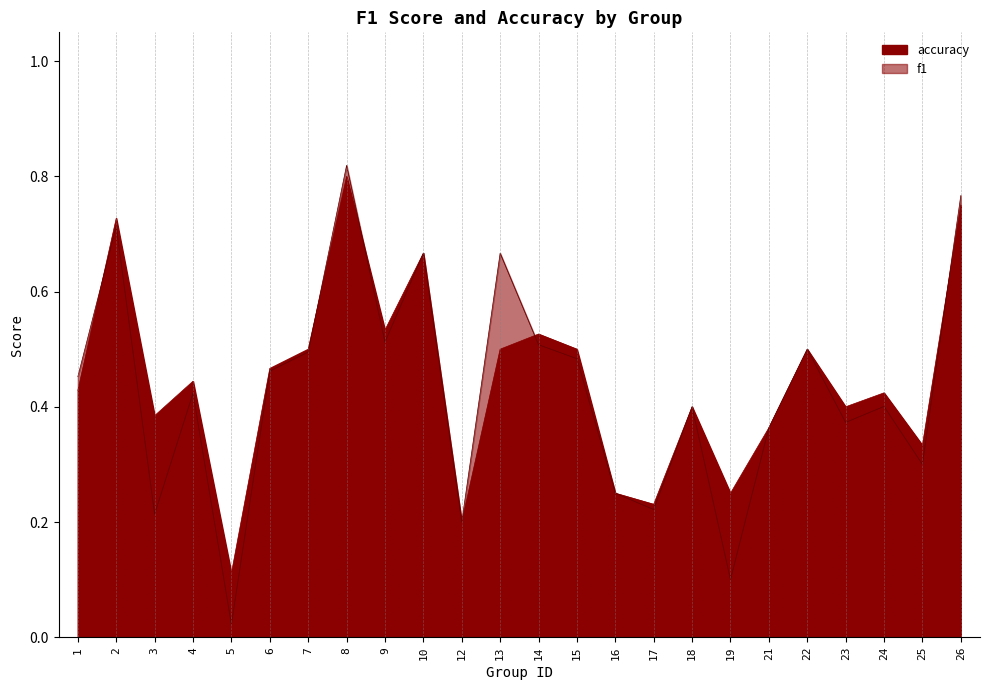

Reading left to right, transcribe all the data shown in this chart.

f1: 0.5	0.7	0.2	0.4	0.0	0.5	0.5	0.8	0.5	0.7	0.2	0.7	0.5	0.5	0.2	0.2	0.4	0.1	0.4	0.5	0.4	0.4	0.3	0.8
accuracy: 0.4	0.7	0.4	0.4	0.1	0.5	0.5	0.8	0.5	0.7	0.2	0.5	0.5	0.5	0.2	0.2	0.4	0.2	0.4	0.5	0.4	0.4	0.3	0.8